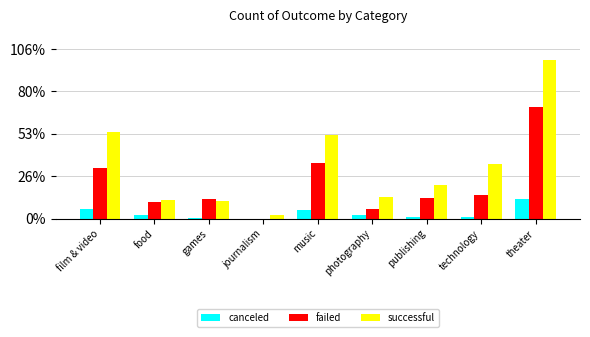

Are the bars horizontal?

No